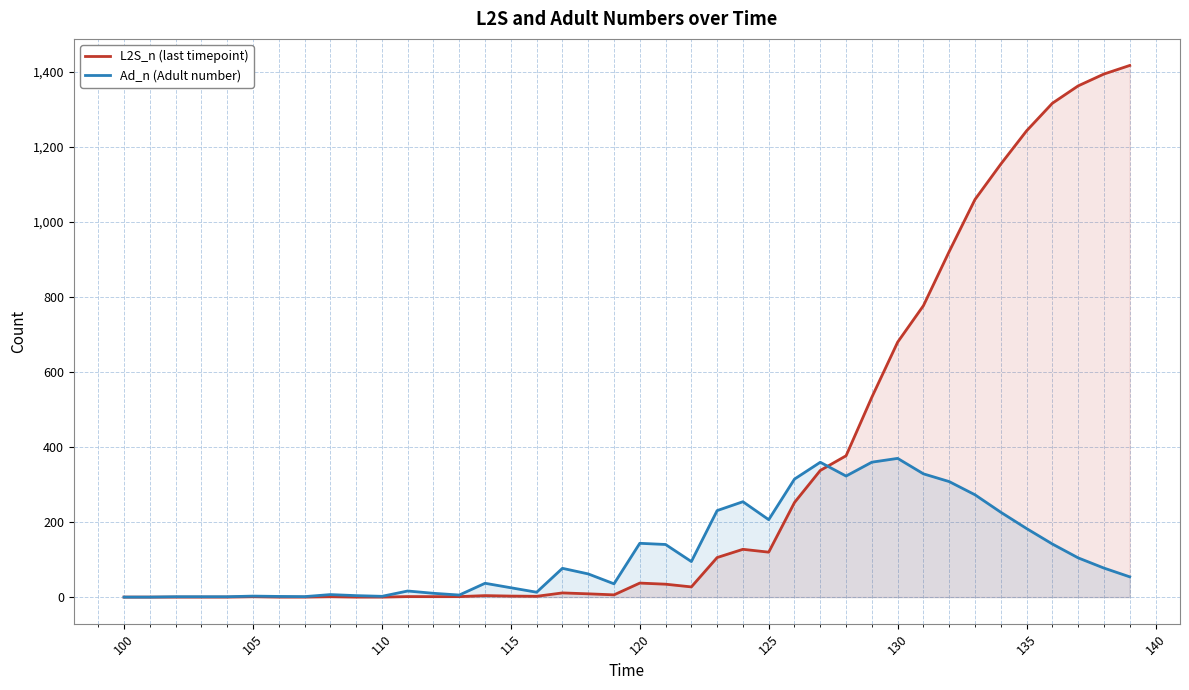

What is the difference between the maximum and second lowest values in the Ad_n (Adult number) series?

369.9